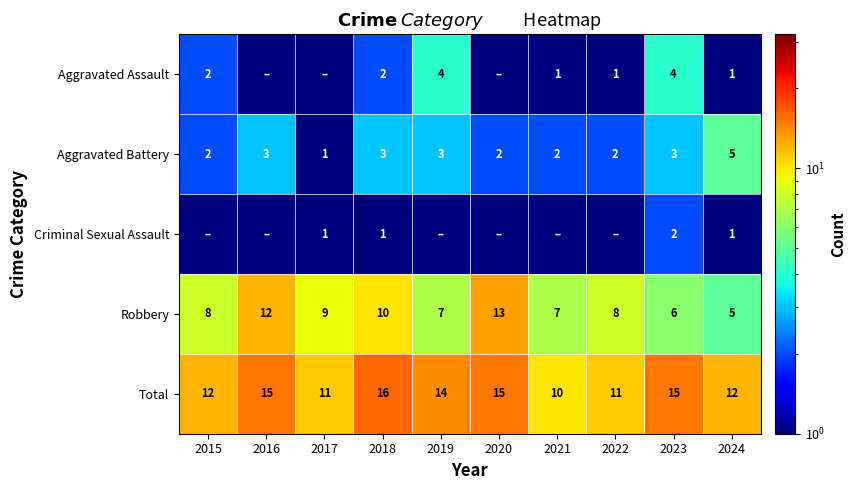

The Total series shows 5.0 at 2022. True or false?

False